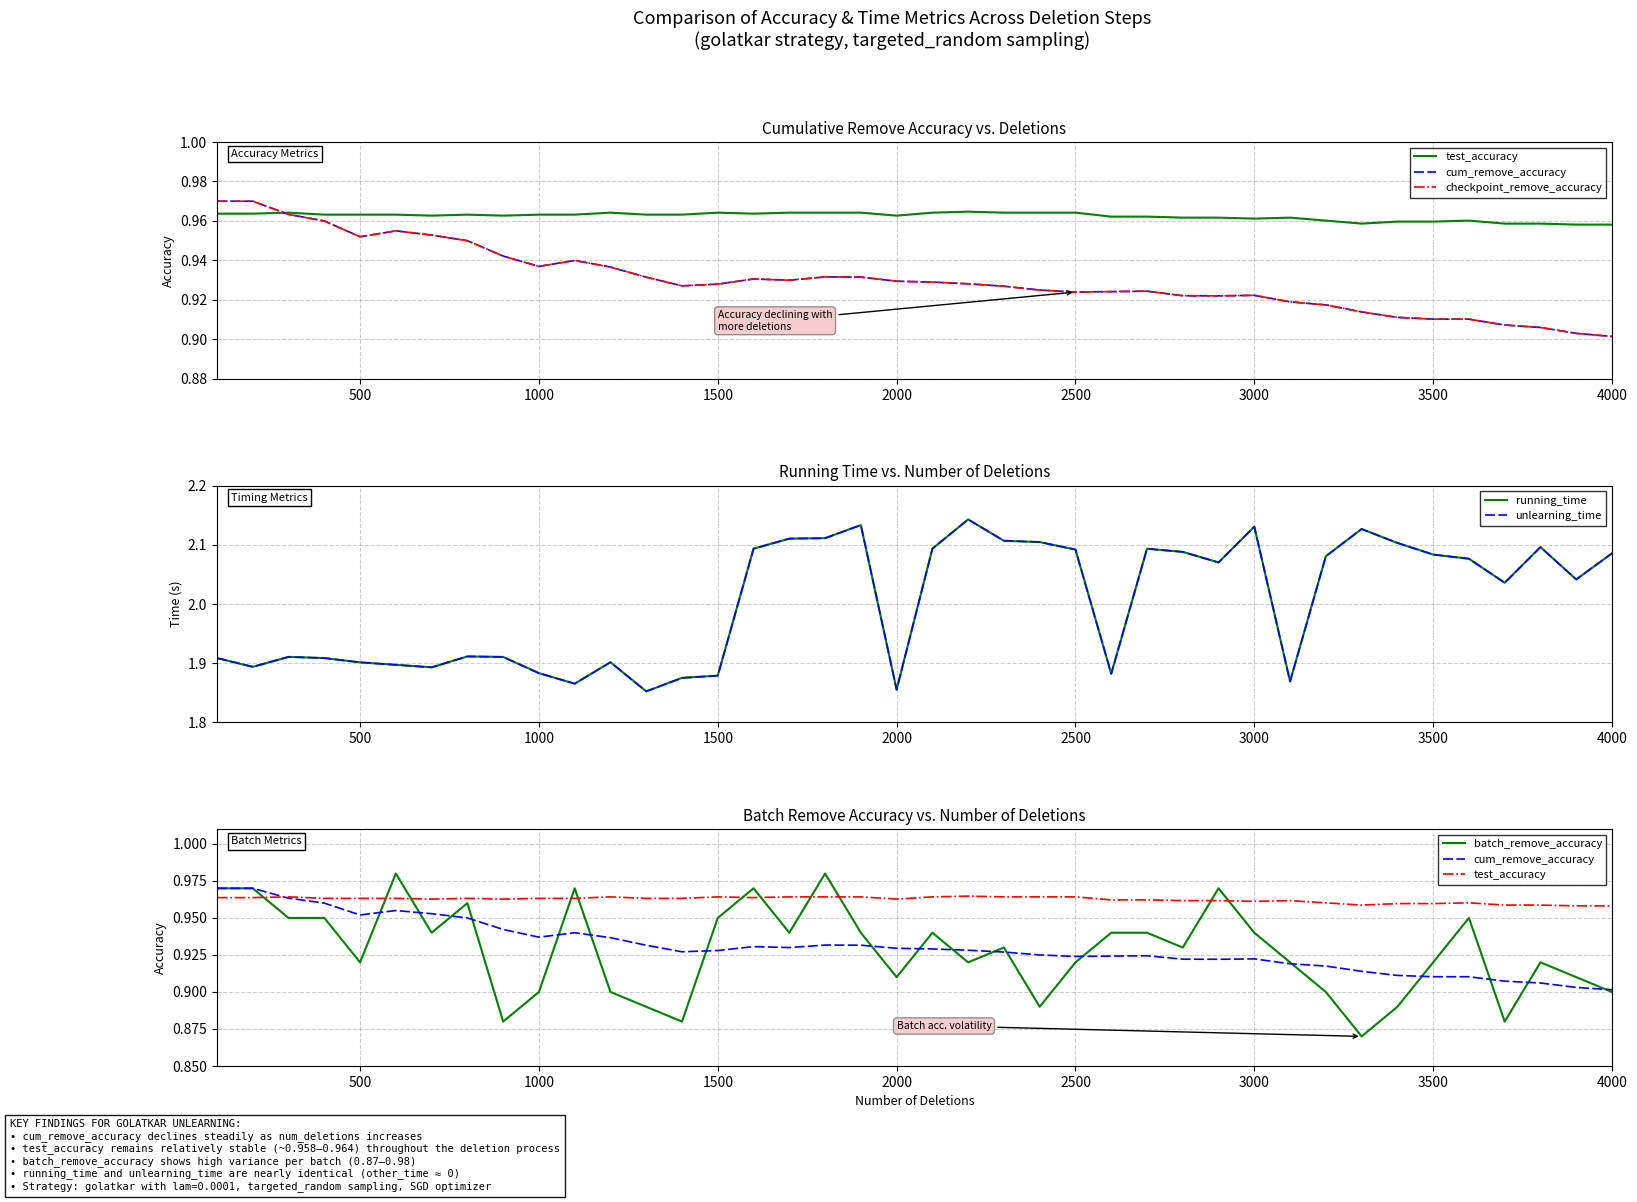

Is it true that running_time equals 3.1 at 1000?

False